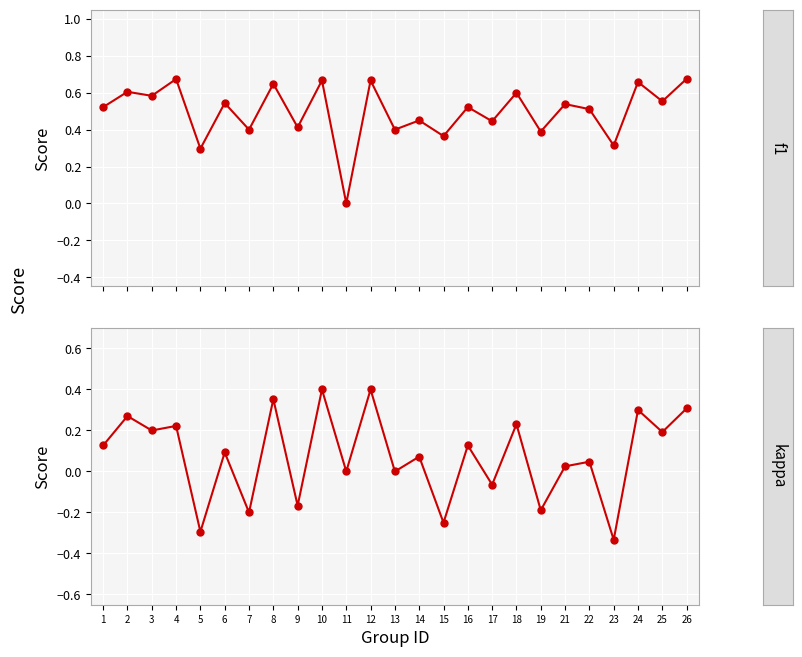

Is it true that kappa equals 0.1 at 2?

False